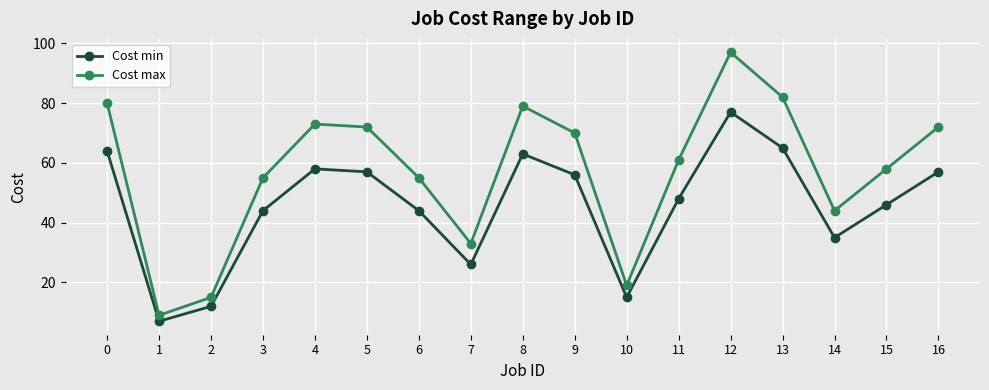

Does the chart display data point markers on the line(s)?

Yes